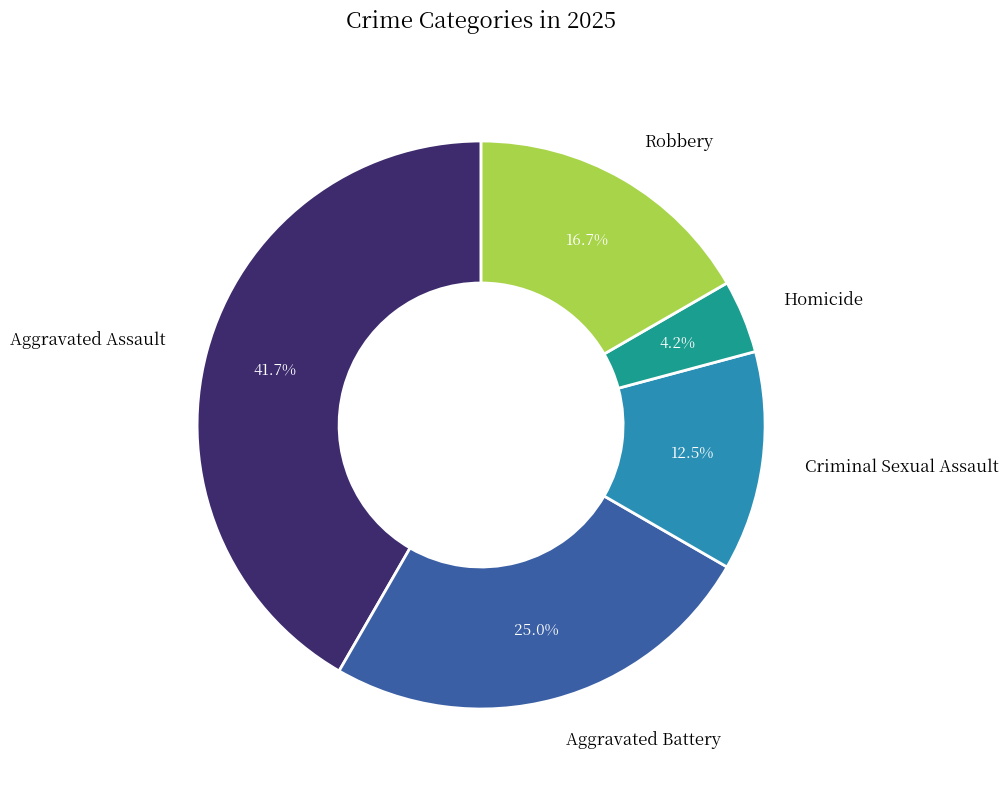

To the nearest percent, what is the combined percentage of Aggravated Battery and Robbery?

42%